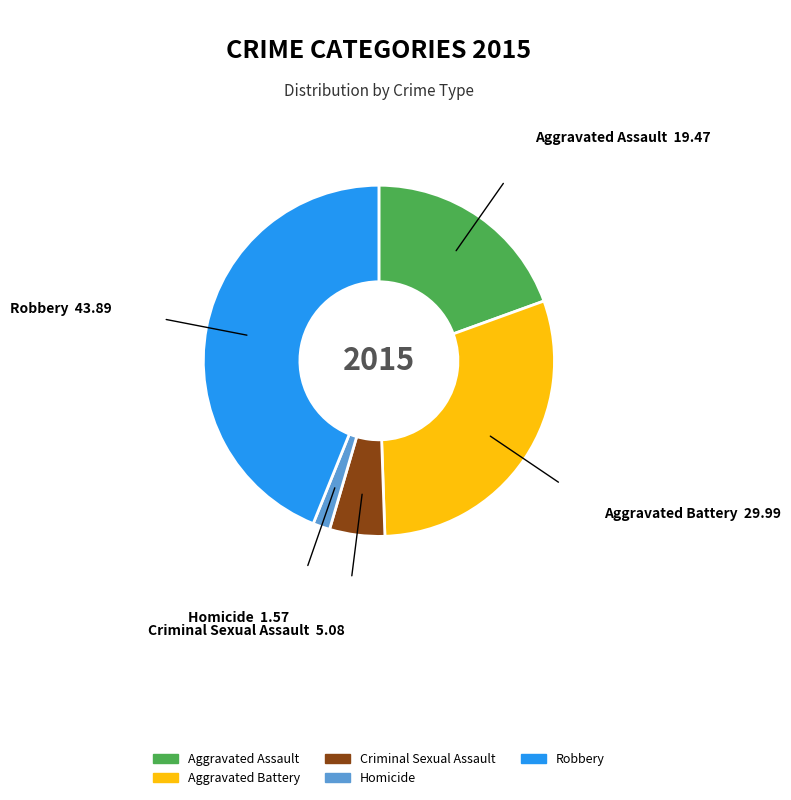

Which has a higher value, Aggravated Assault or Homicide?

Aggravated Assault